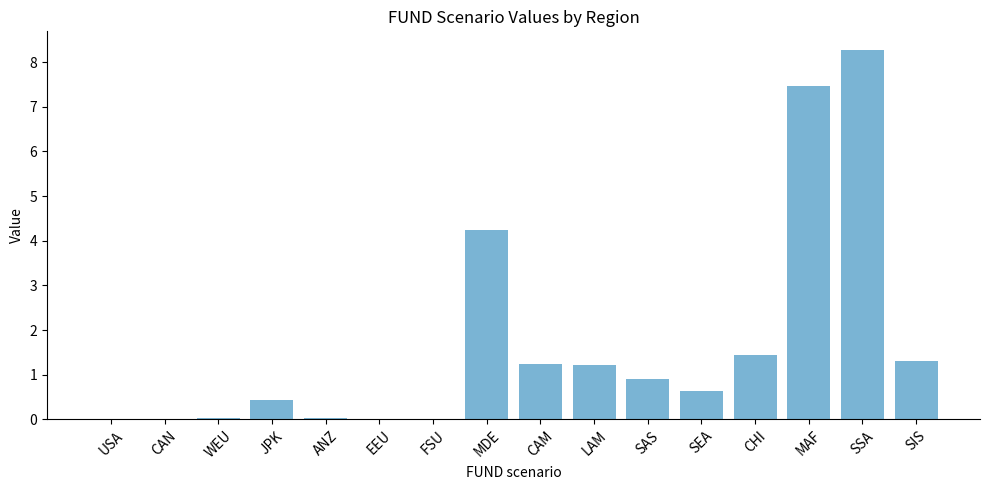

Between LAM and CAN, which is larger?

LAM